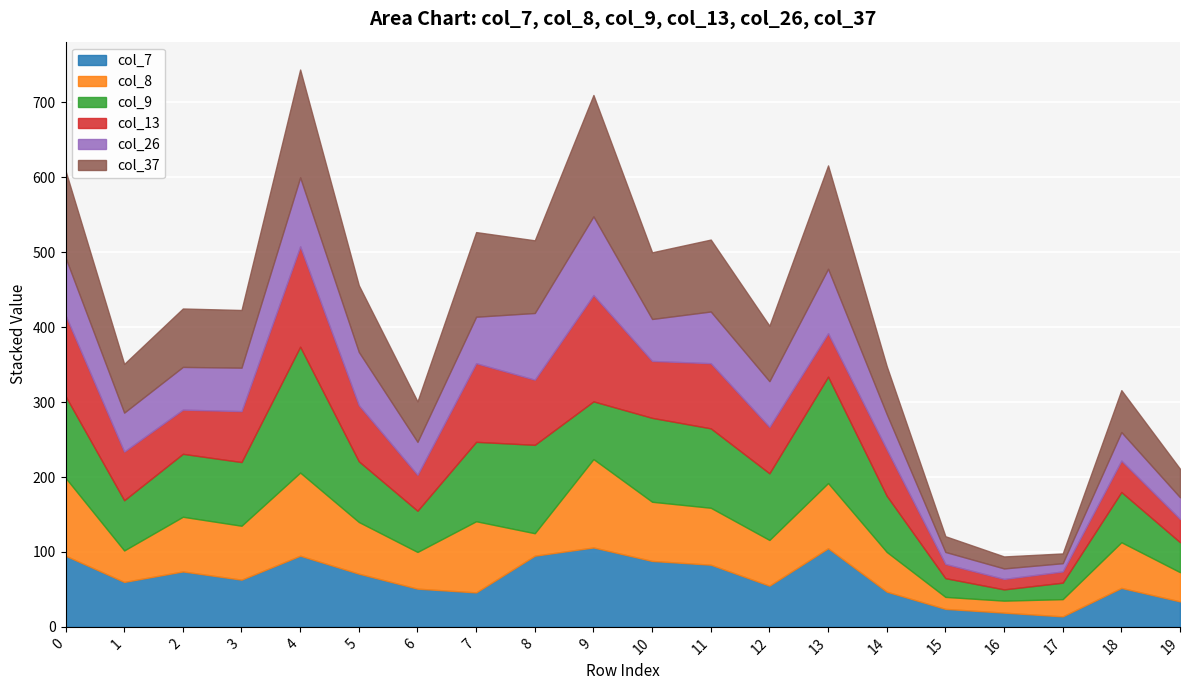

What is the sum of the col_9 values at 2 and 17?

106